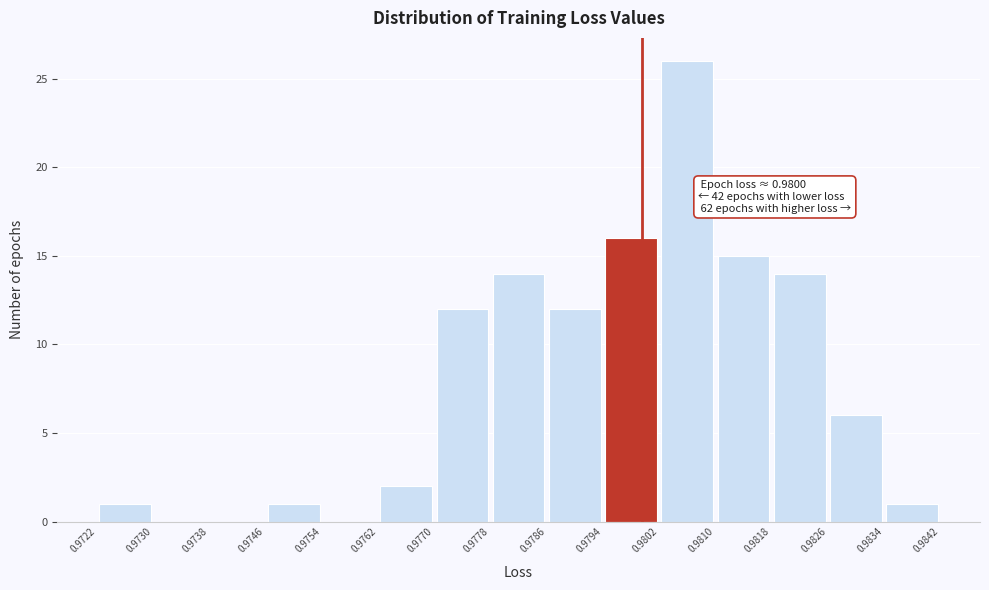

Which range on the x-axis has the tallest bar?

0.9802 to 0.9810